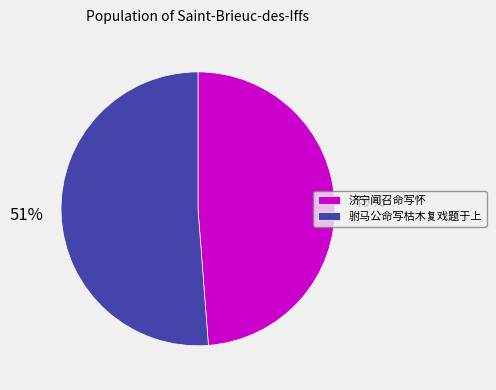

Count the number of slices in the pie.

2